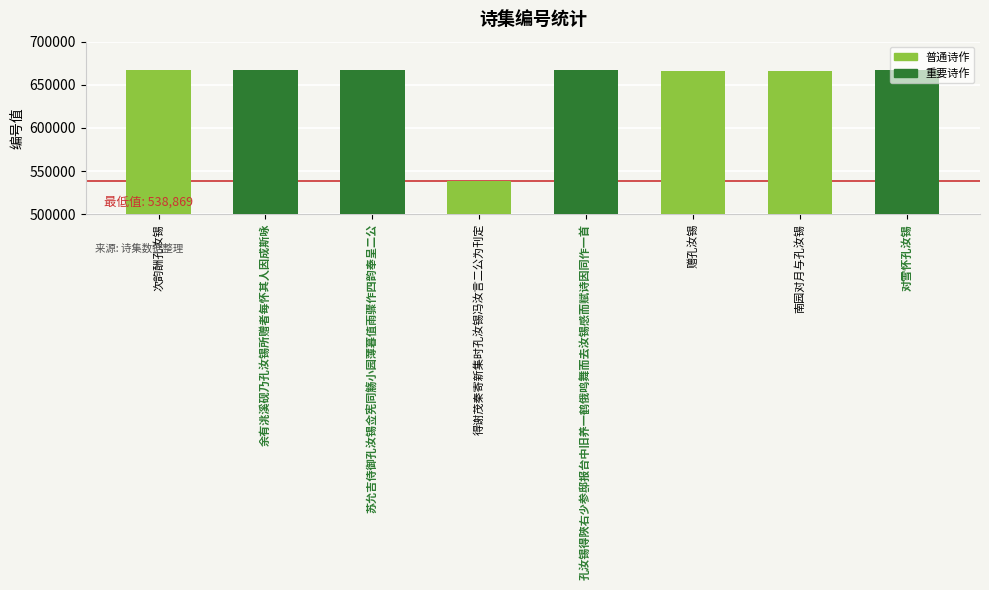

What position from the right is 苏允吉侍御孔汝锡佥宪同觞小园薄暮值雨骤作四韵奉呈二公?

6